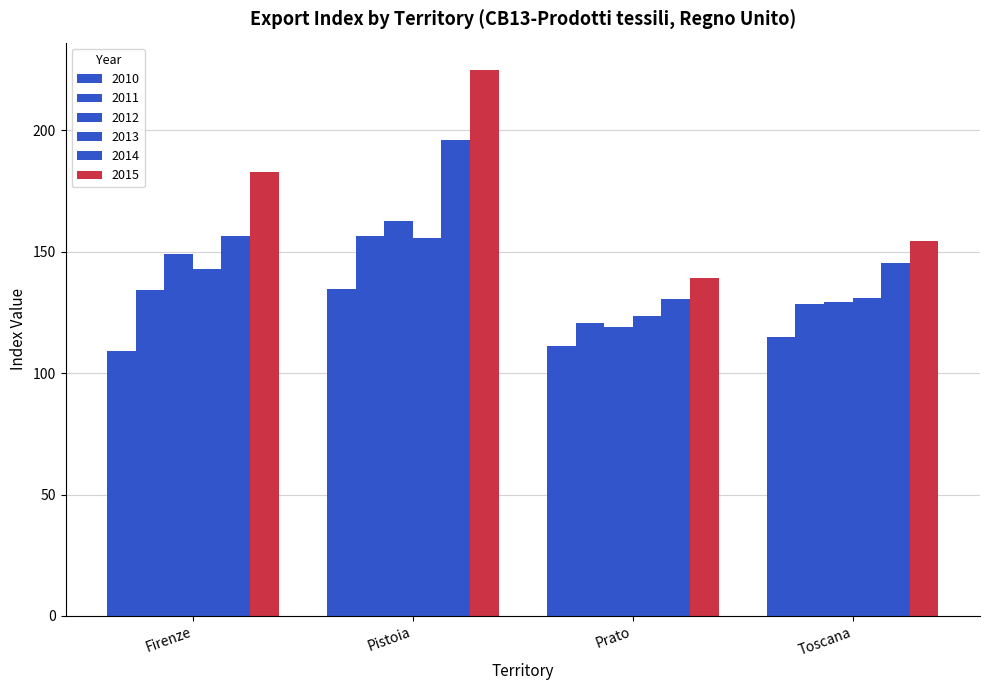

How many groups of bars are there?

4